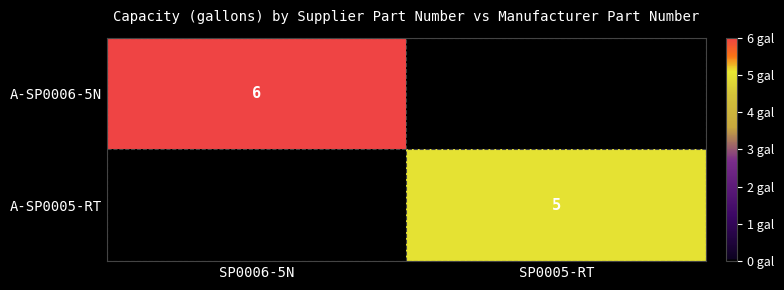

At how many categories does at least one series exceed 5?

1